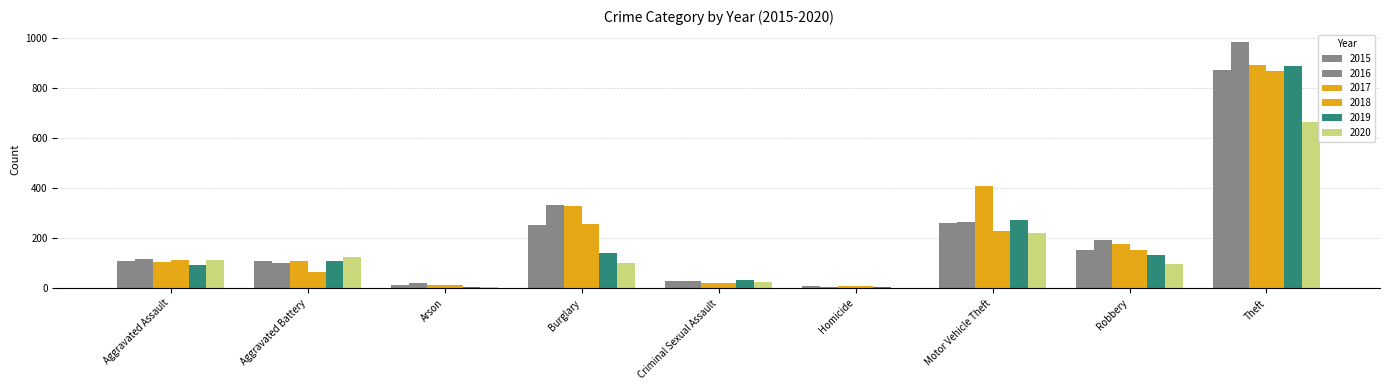

The value of 2020 at Aggravated Battery is 126. True or false?

True